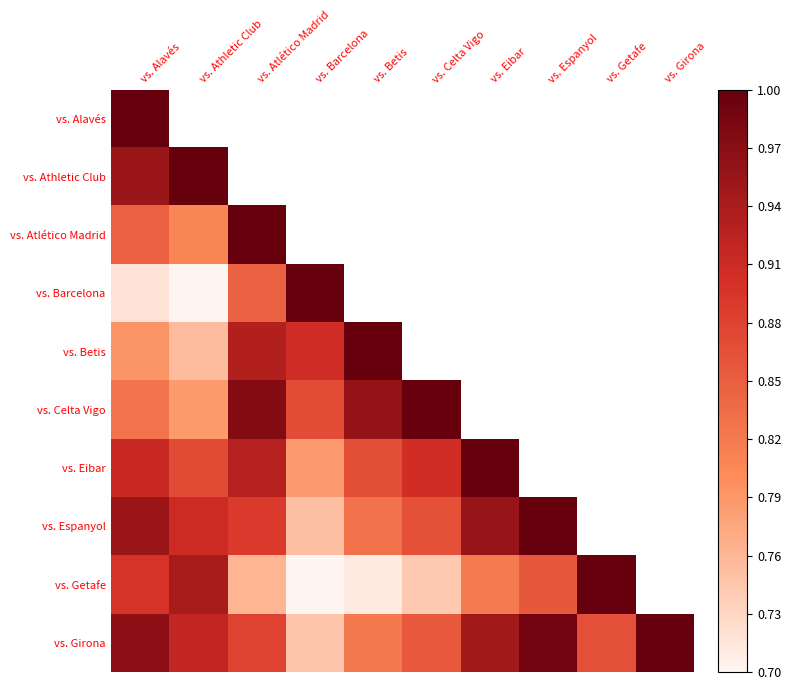

True or false: vs. Barcelona has a value of 0.5 at vs. Barcelona.

False